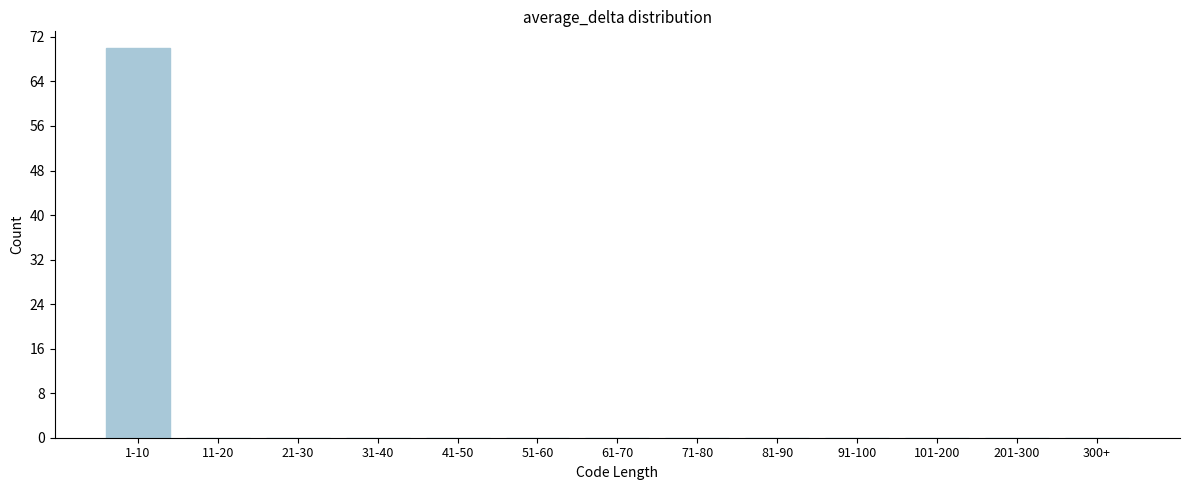

Reading right to left, extract all data points from this chart.

300+=0	201-300=0	101-200=0	91-100=0	81-90=0	71-80=0	61-70=0	51-60=0	41-50=0	31-40=0	21-30=0	11-20=0	1-10=70